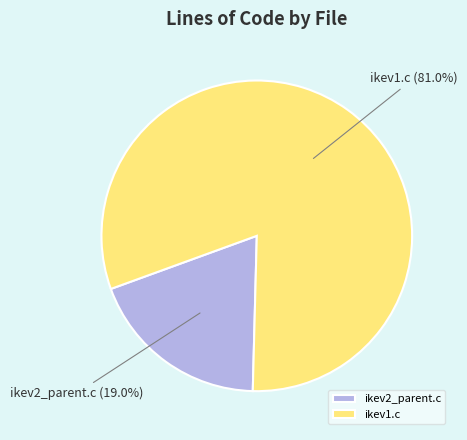

What percentage is the ikev1.c slice, to the nearest percent?

81%